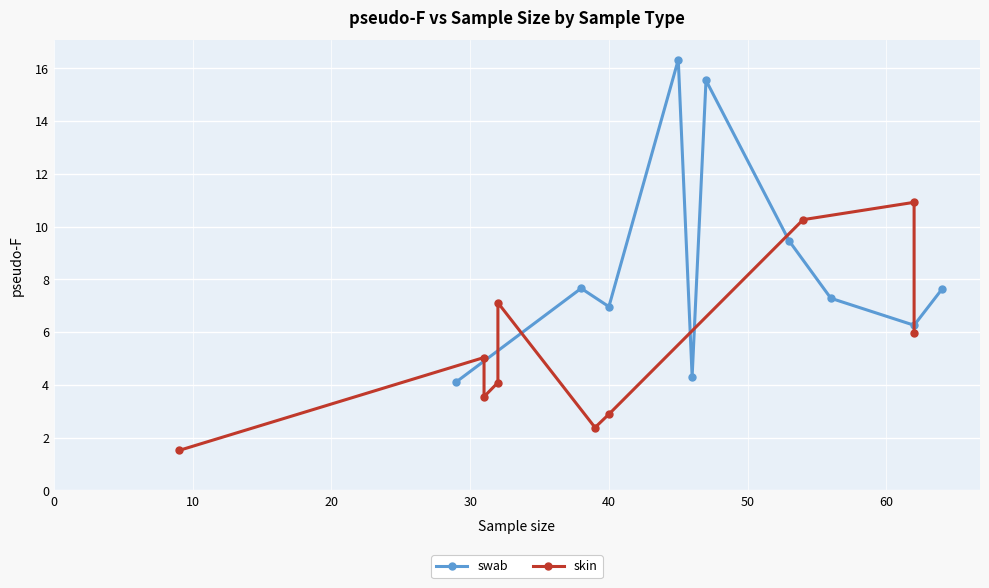

True or false: swab has more than 0 interior local peaks.

True